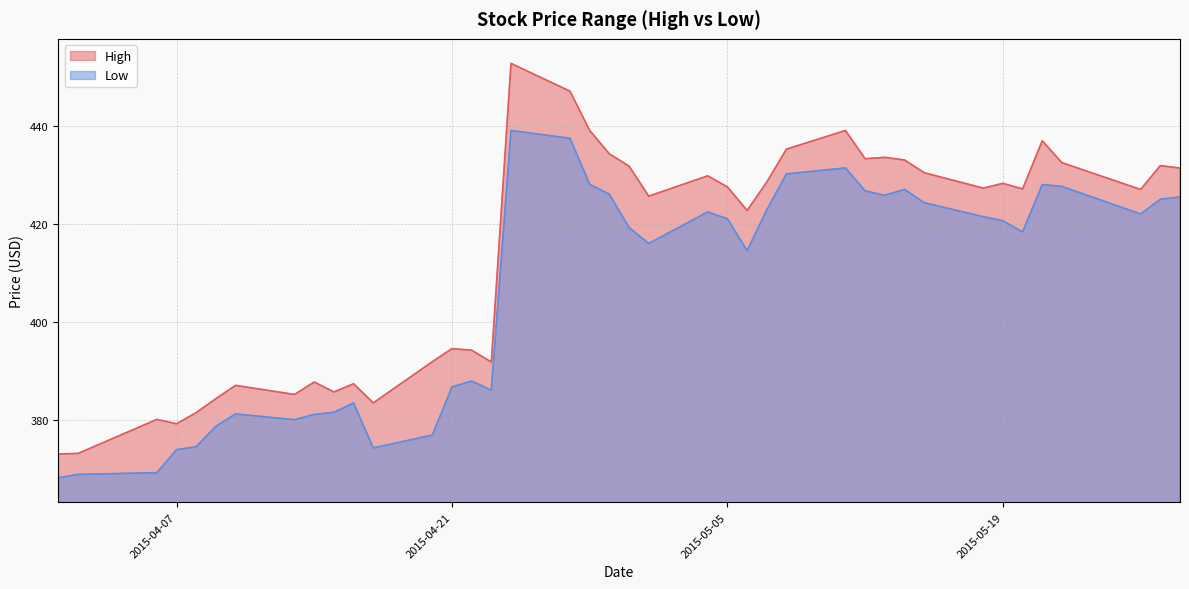

What is the average value of the High series?

413.7